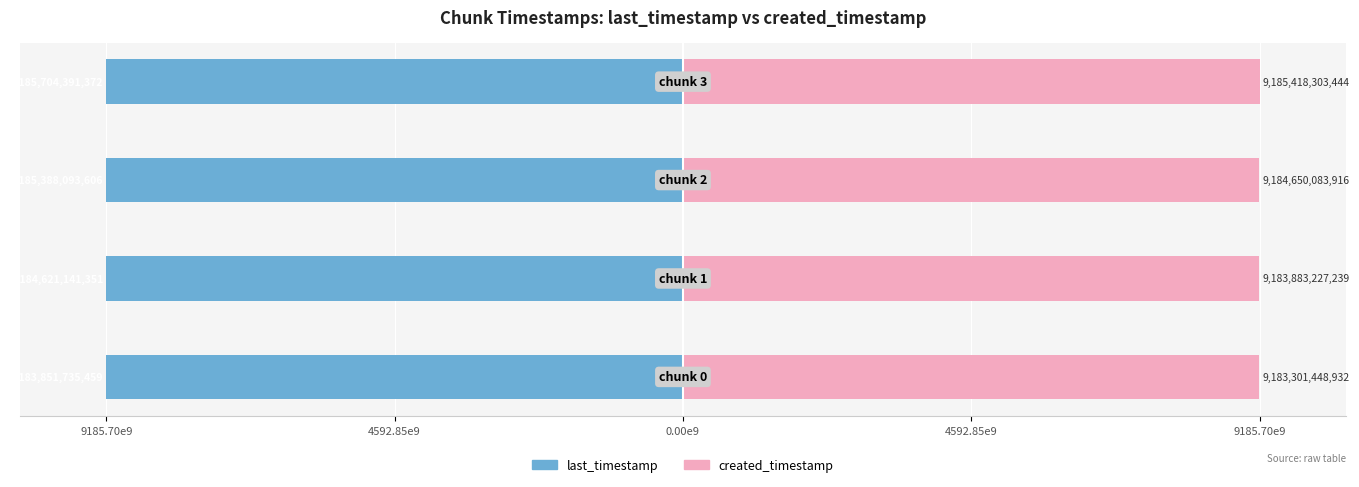

The last_timestamp series shows -1.0 at 9185.70e9. True or false?

True